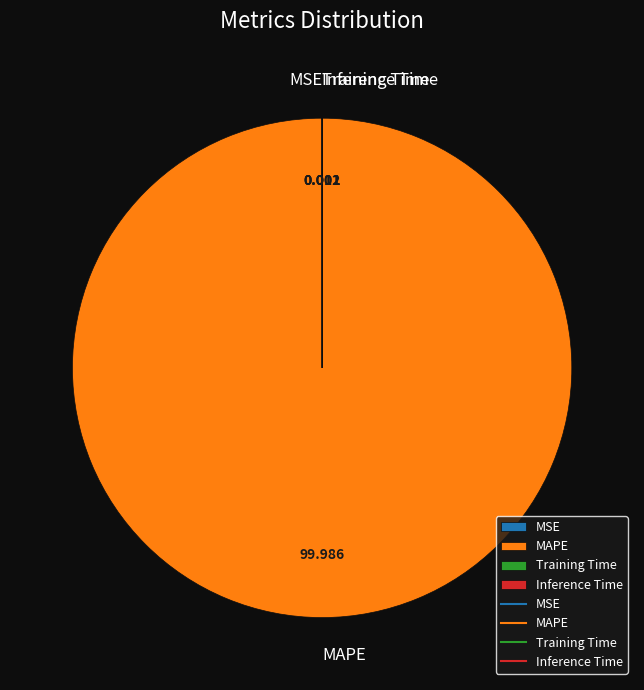

What is the largest slice in the pie chart?

MAPE